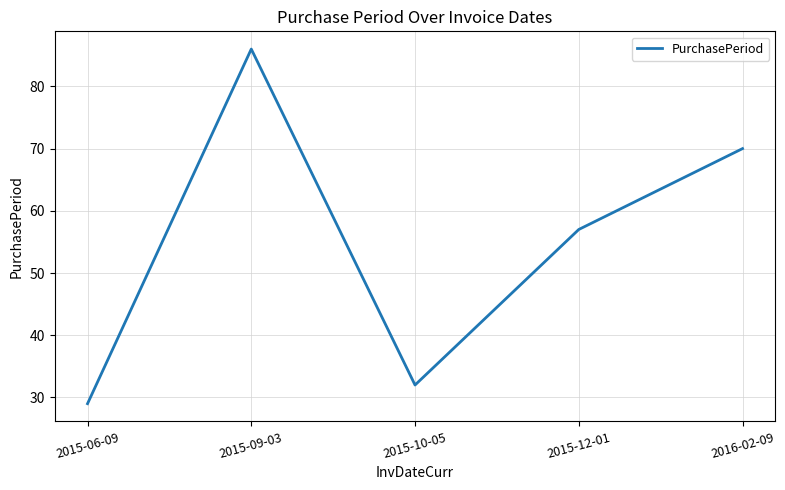

Between 2016-02-09 and 2015-12-01, which is larger?

2016-02-09